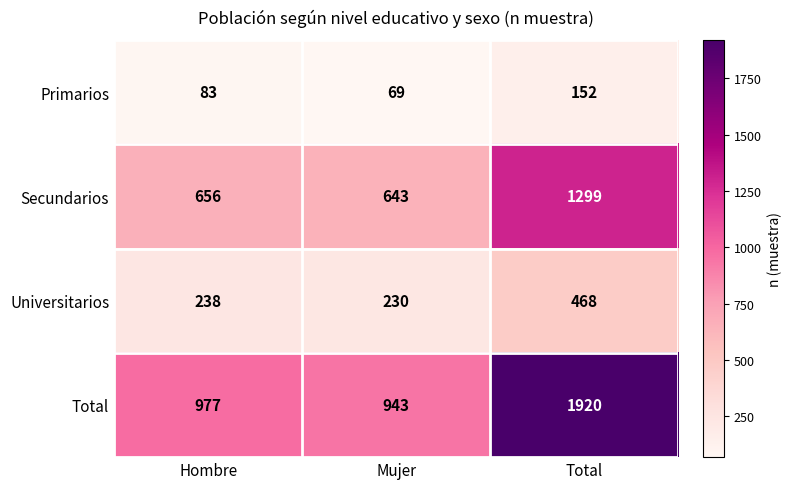

Between Hombre and Total, which series saw the biggest shift?

Total